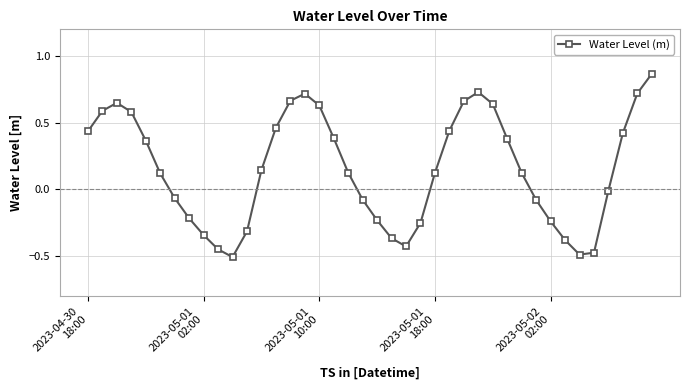

True or false: the data has more than 2 interior local peaks.

True